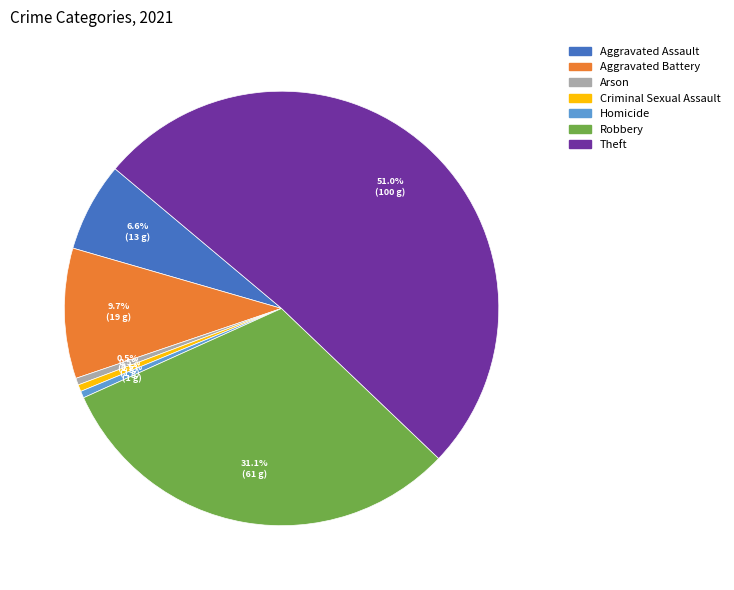

How many segments does this pie chart have?

7